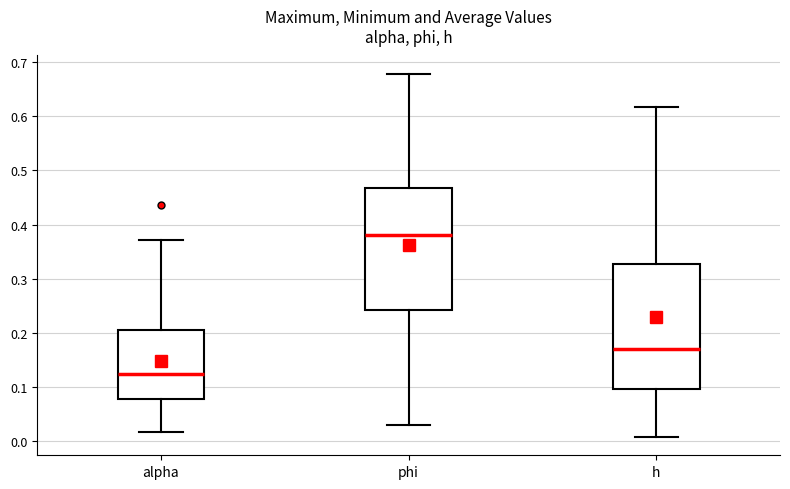

Where does the upper whisker of the box for alpha end on the y-axis? The values are not printed on the chart, so give them approximately, as read against the axis.

0.37